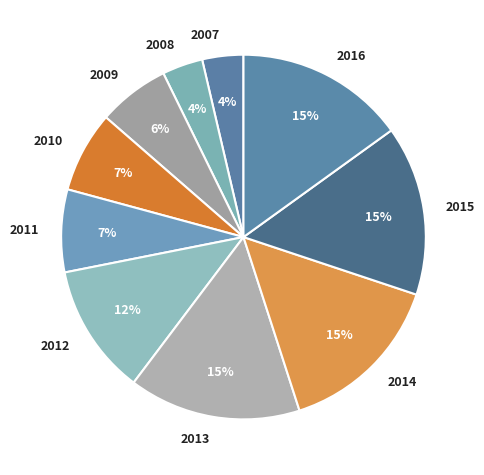

True or false: 2012 accounts for 22% of the total.

False